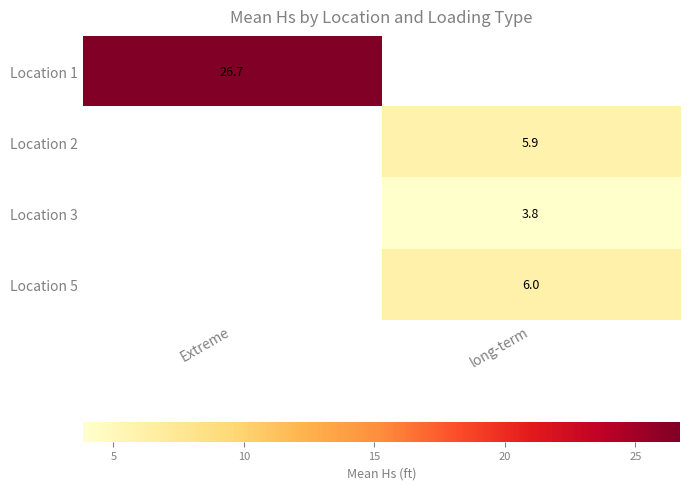

Is the value of Location 2 at long-term greater than the value of Location 1 at Extreme?

No